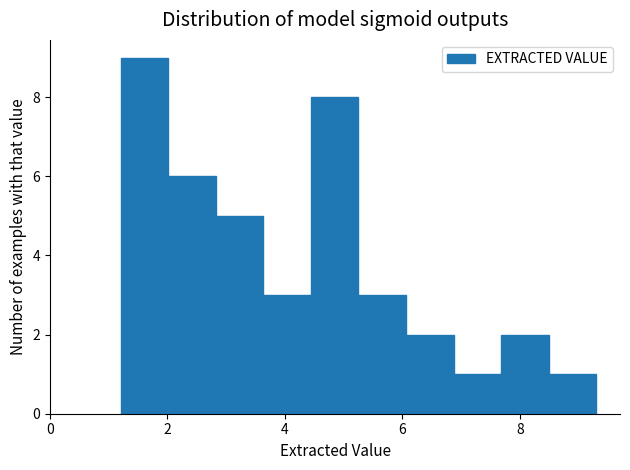

Reading left to right, list every bar in this chart as the range it spans on the x-axis followed by its height. Neither the bar edges nor the heights are printed on the chart, so give them approximately, as read against the axes.

1.2 to 2.0: 9
2.0 to 2.8: 6
2.8 to 3.6: 5
3.6 to 4.4: 3
4.4 to 5.2: 8
5.2 to 6.0: 3
6.0 to 6.8: 2
6.8 to 7.6: 1
7.6 to 8.4: 2
8.4 to 9.4: 1